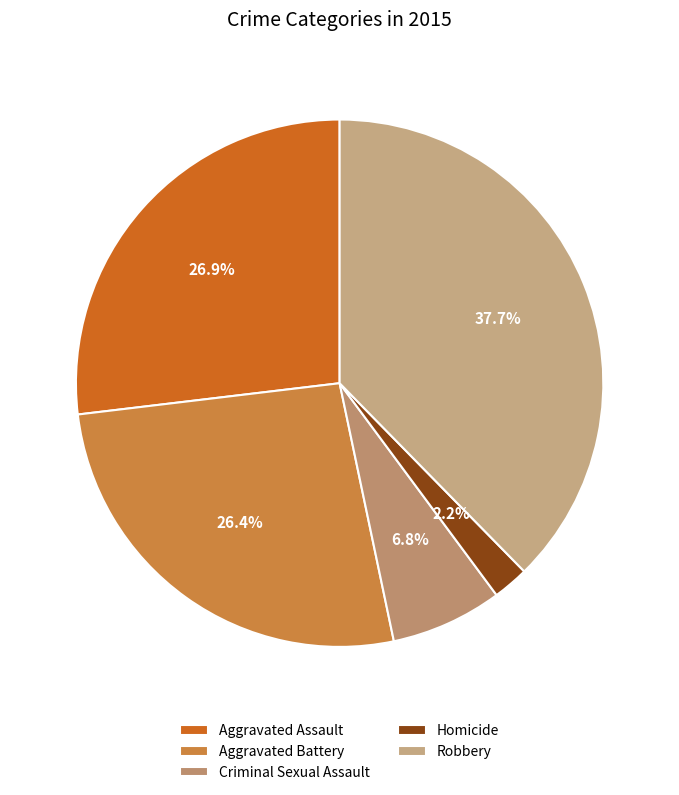

What percentage is the Aggravated Battery slice, to the nearest percent?

26%